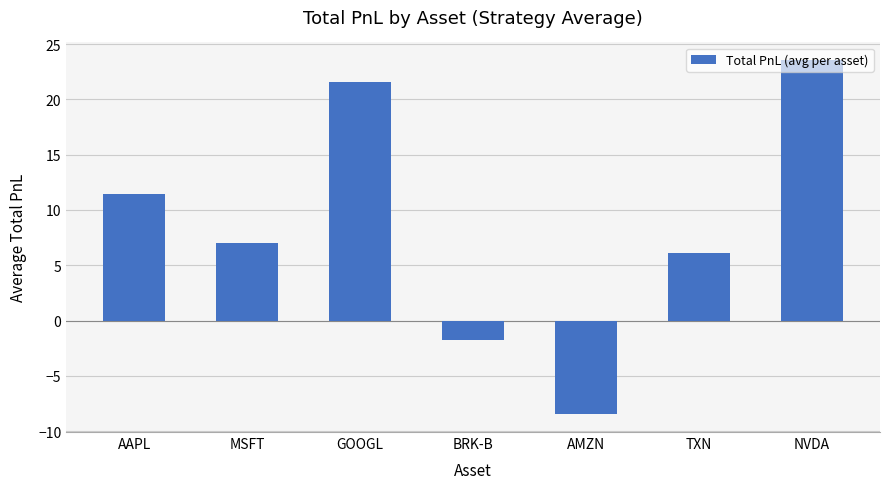

How many bars are there in total?

7